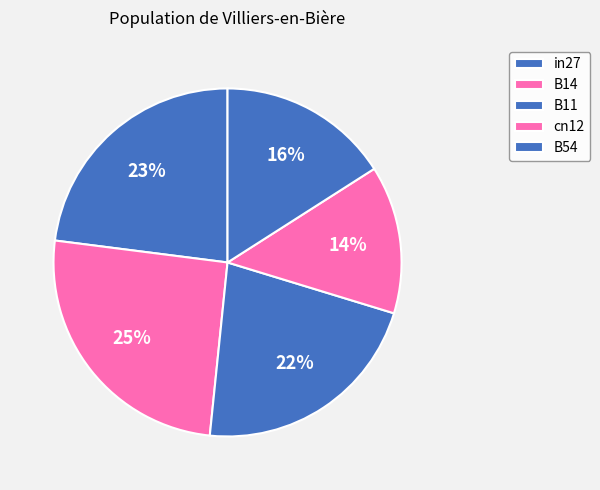

How many segments does this pie chart have?

5